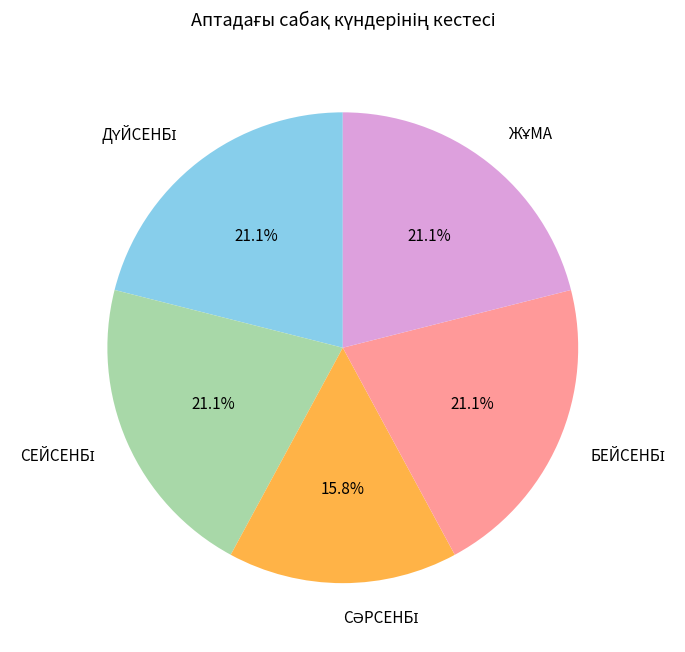

Is there a majority slice in this chart?

No